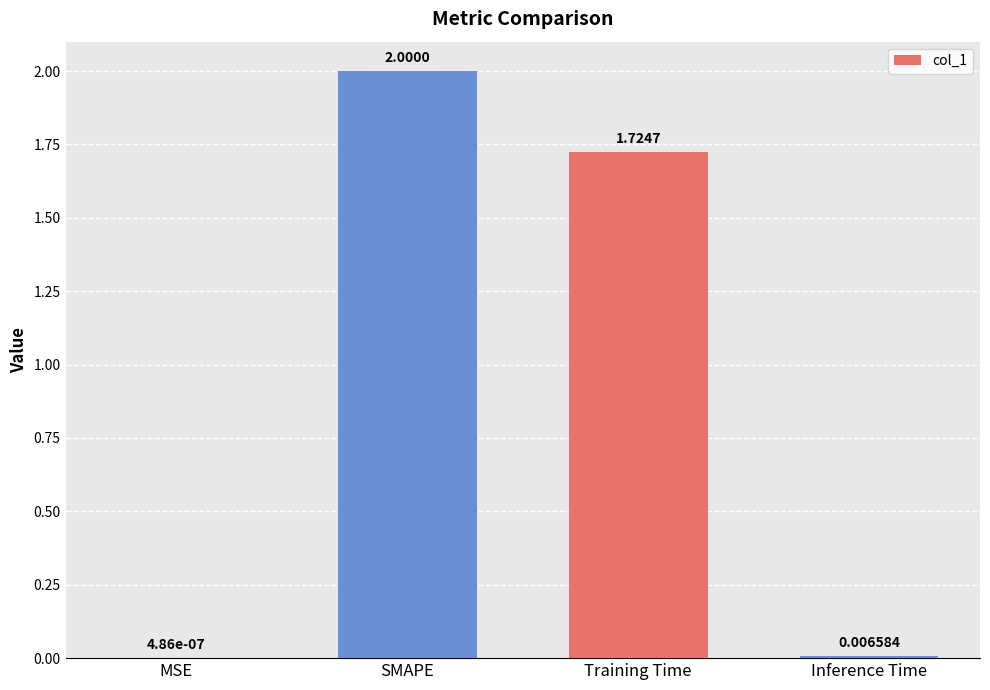

How many data points does each series have?

4